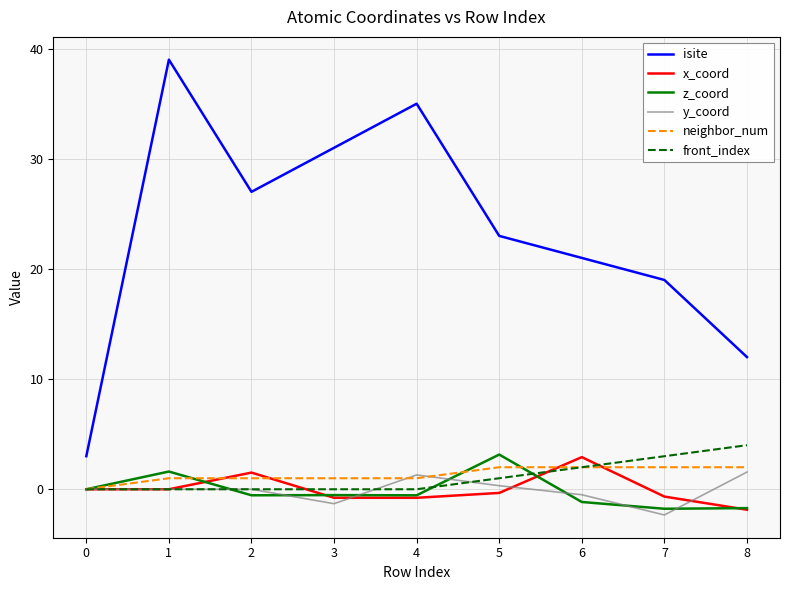

Which series has the largest total across all categories?

isite